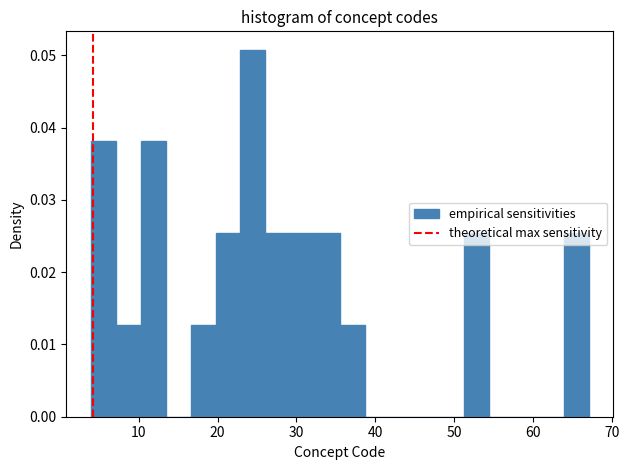

Around what value on the x-axis is the tallest bar? Give the approximate position of its centre, as read against the axis.

24